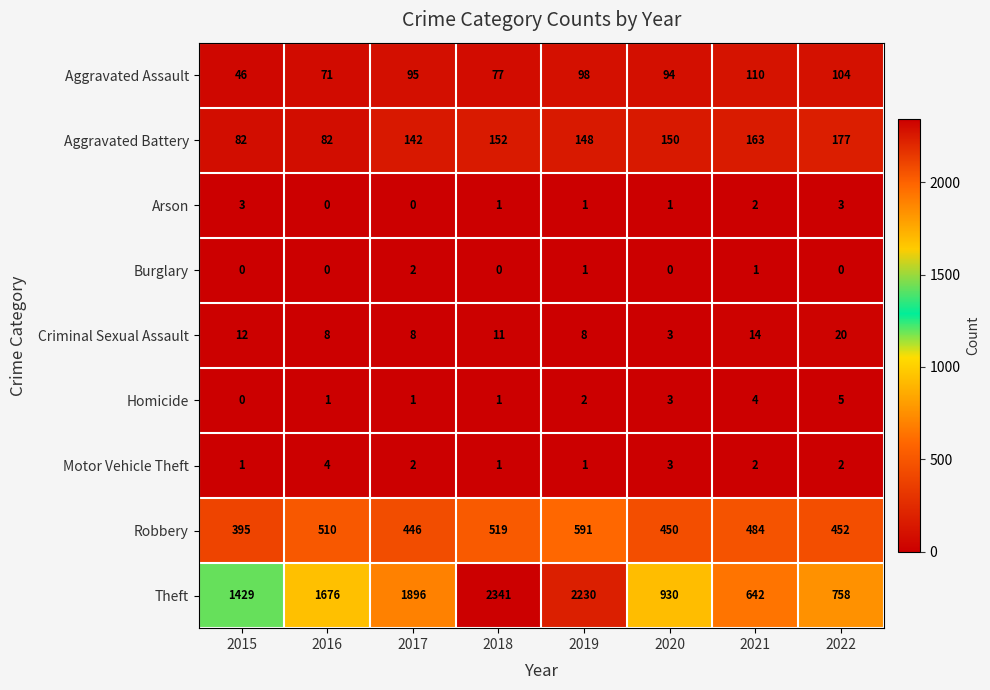

Rank the series at 2022 from highest to lowest value.

Theft, Robbery, Aggravated Battery, Aggravated Assault, Criminal Sexual Assault, Homicide, Arson, Motor Vehicle Theft, Burglary